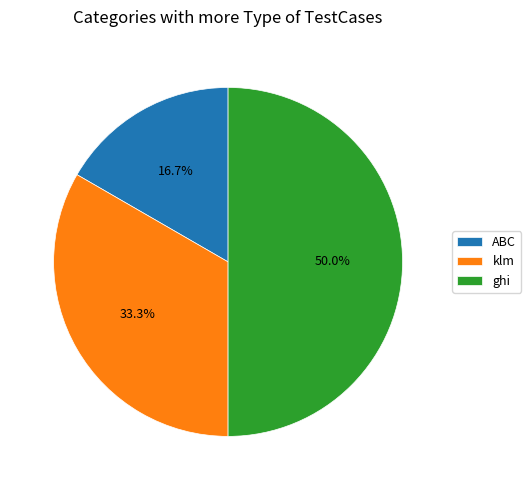

How many segments does this pie chart have?

3